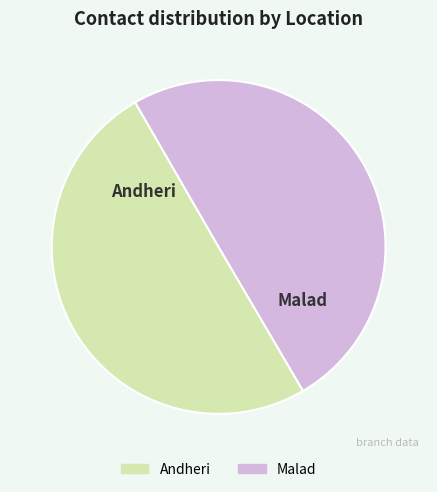

The Malad slice represents 62% of the pie. True or false?

False